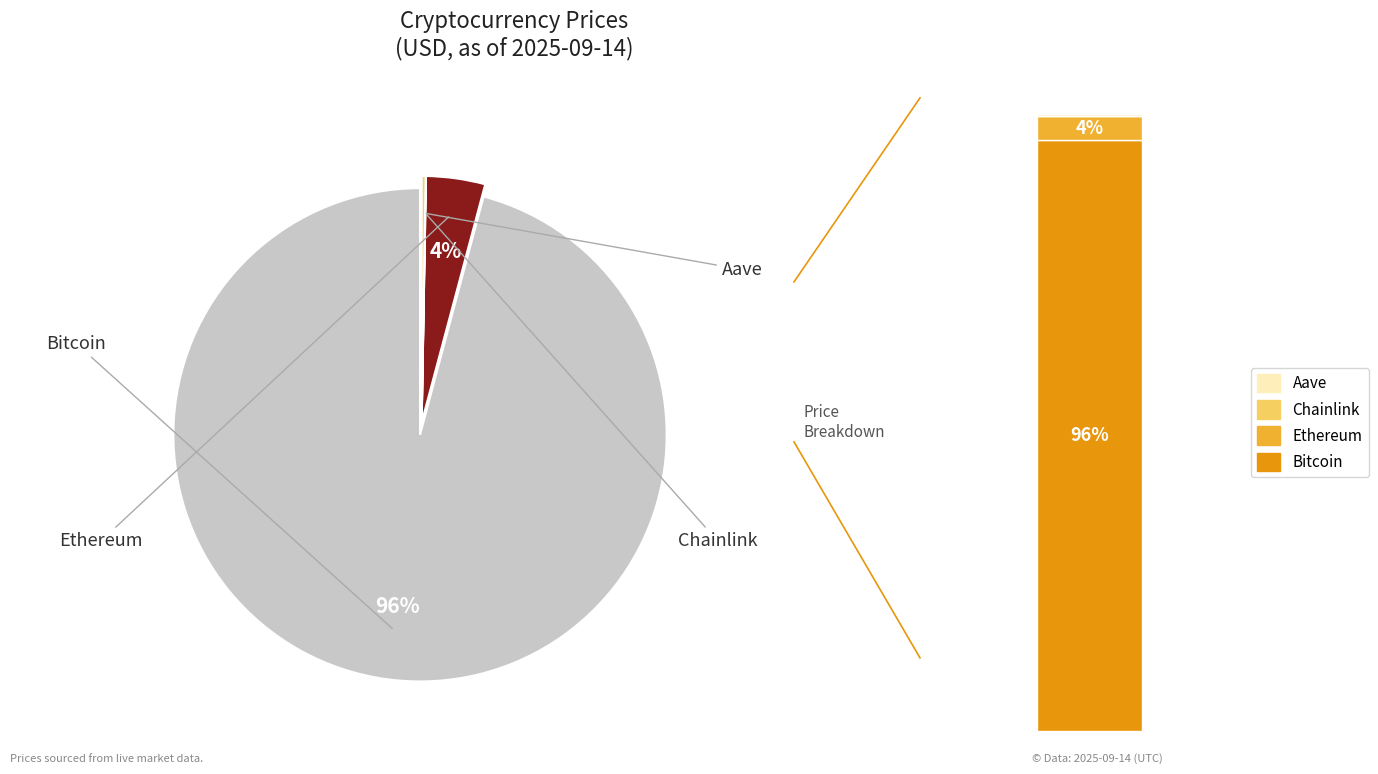

How many slices are in this pie chart?

4